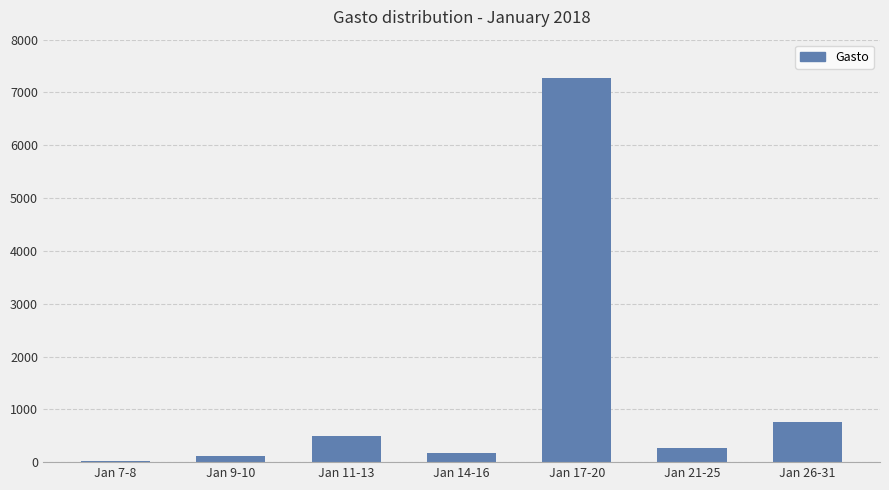

Count the number of categories in the chart.

7